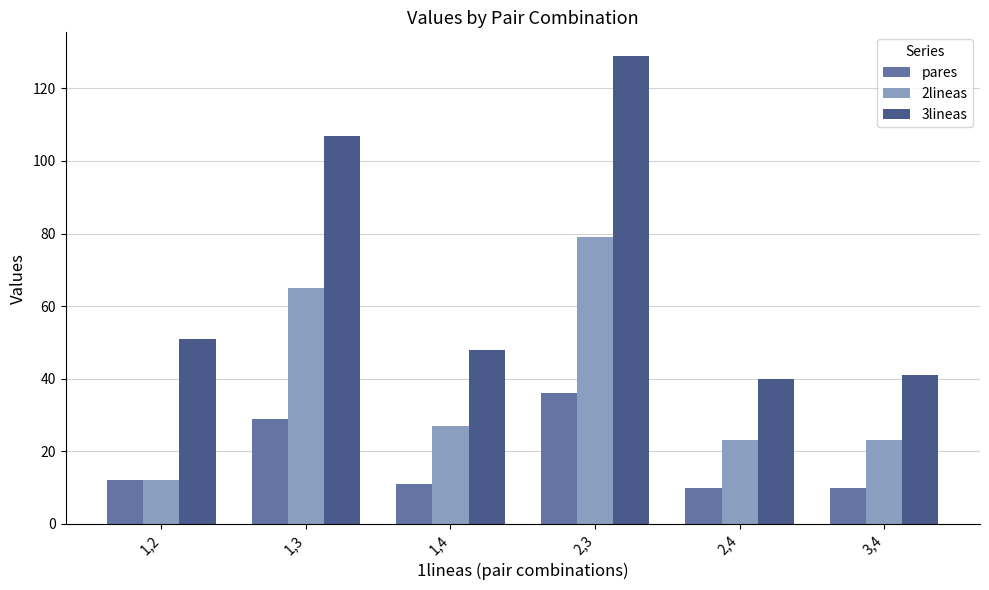

Which series changed the most between 2,3 and 2,4?

3lineas